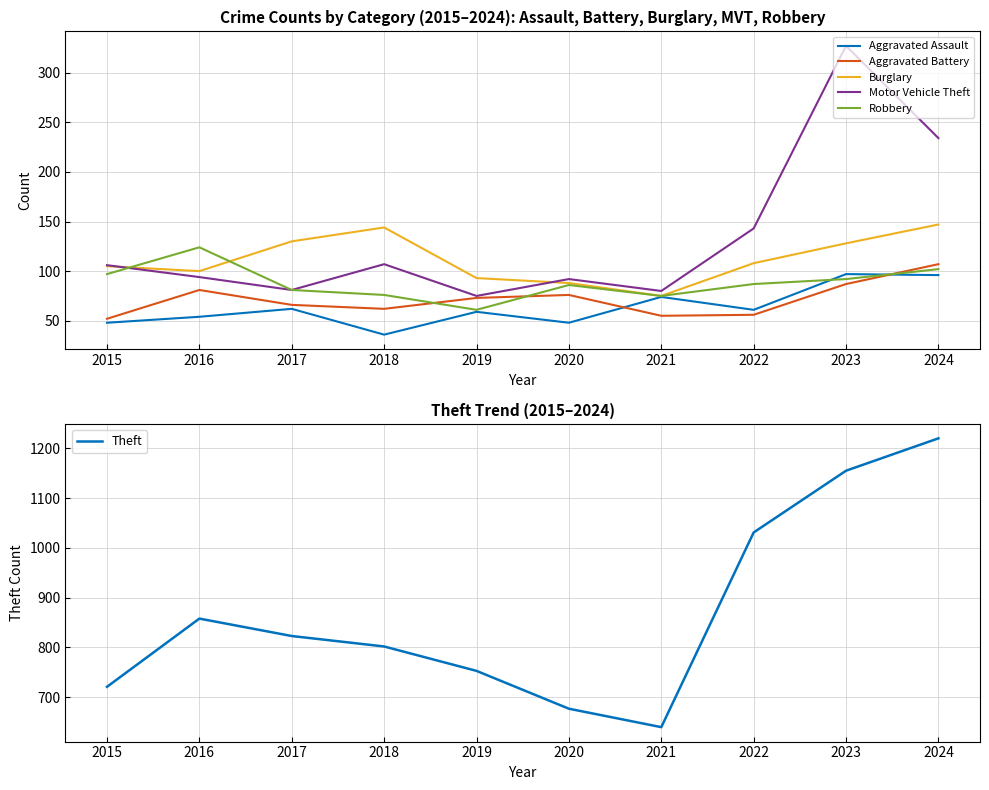

How many categories are shown in the chart?

10